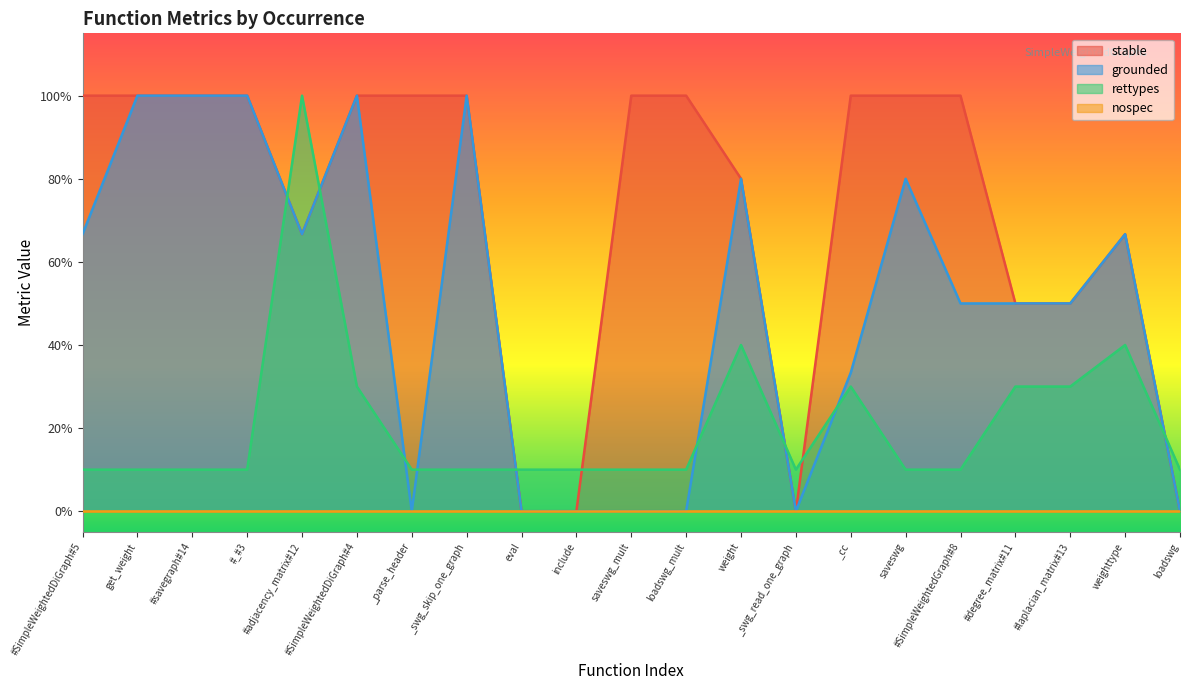

How many rettypes values are between 0 and 1?

21